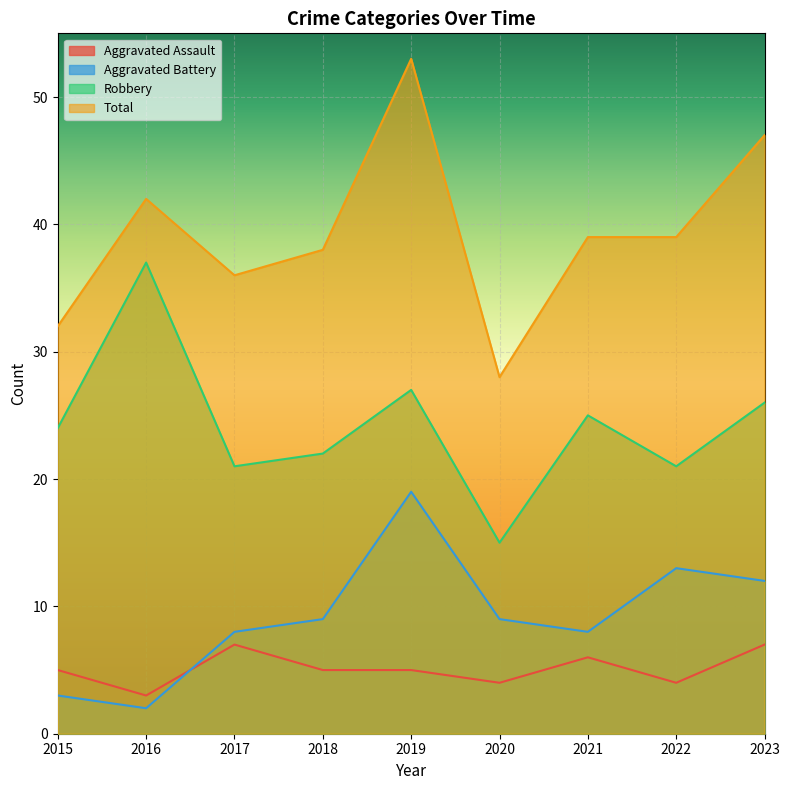

Reading left to right, list all the values displayed in this chart.

Aggravated Assault: 5	3	7	5	5	4	6	4	7
Aggravated Battery: 3	2	8	9	19	9	8	13	12
Robbery: 24	37	21	22	27	15	25	21	26
Total: 32	42	36	38	53	28	39	39	47